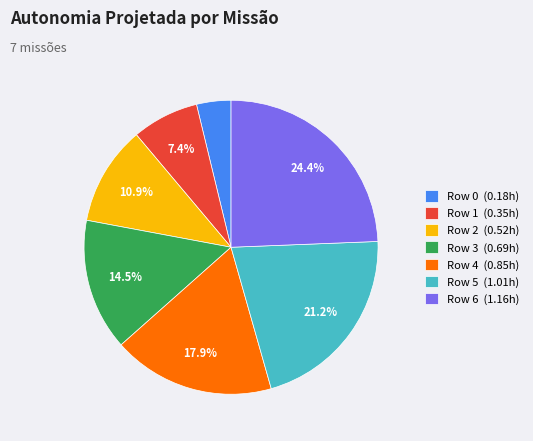

What percentage is NOT represented by Row 3 (0.69h)?

85.5%